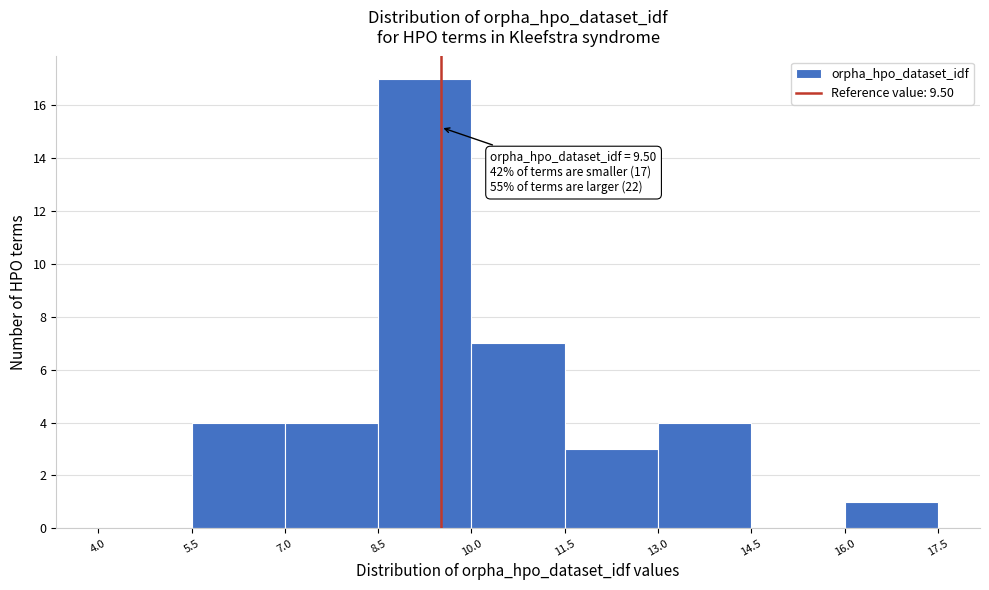

Which range on the x-axis has the tallest bar?

8.5 to 10.0